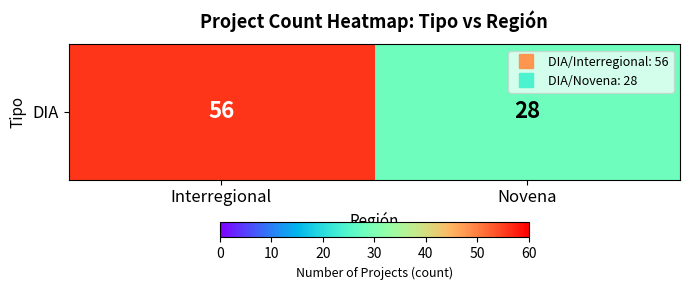

Is it true that the value at Novena is 28?

True